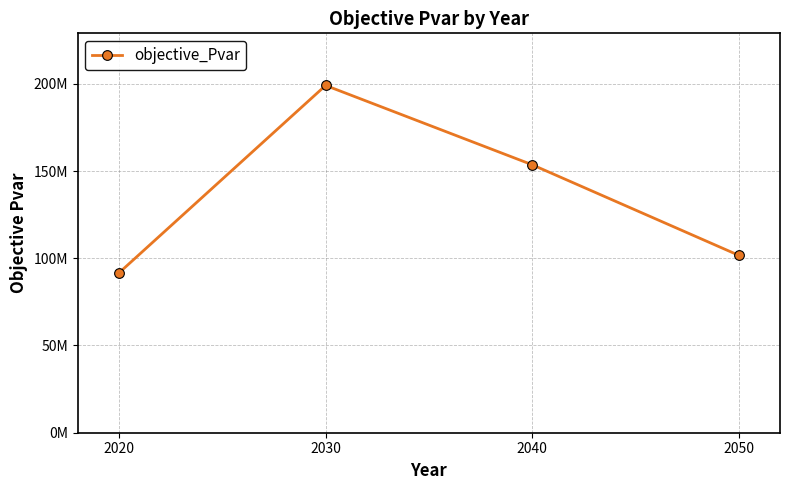

Does the chart have visible grid lines?

Yes